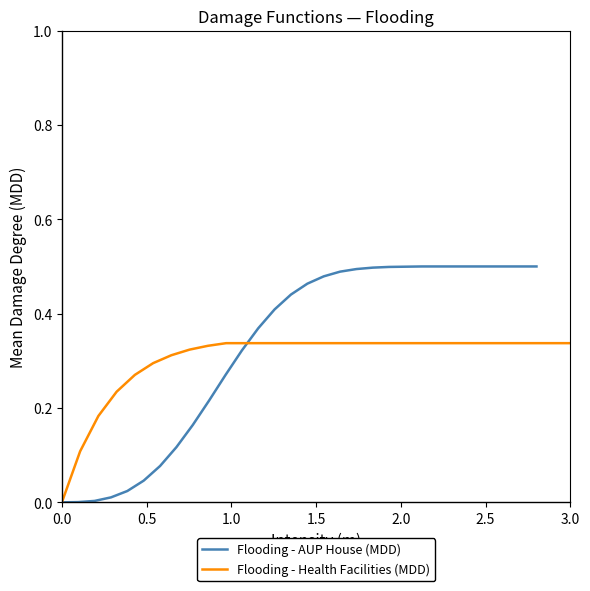

What are all the series names shown in the legend?

Flooding - AUP House (MDD), Flooding - Health Facilities (MDD)